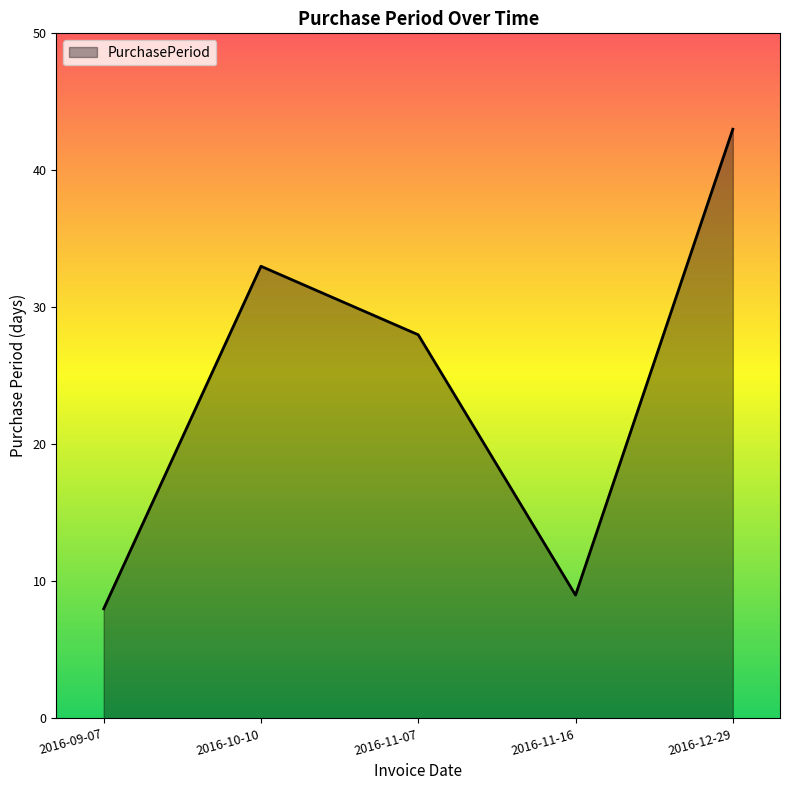

Reading right to left, extract all data points from this chart.

43	9	28	33	8